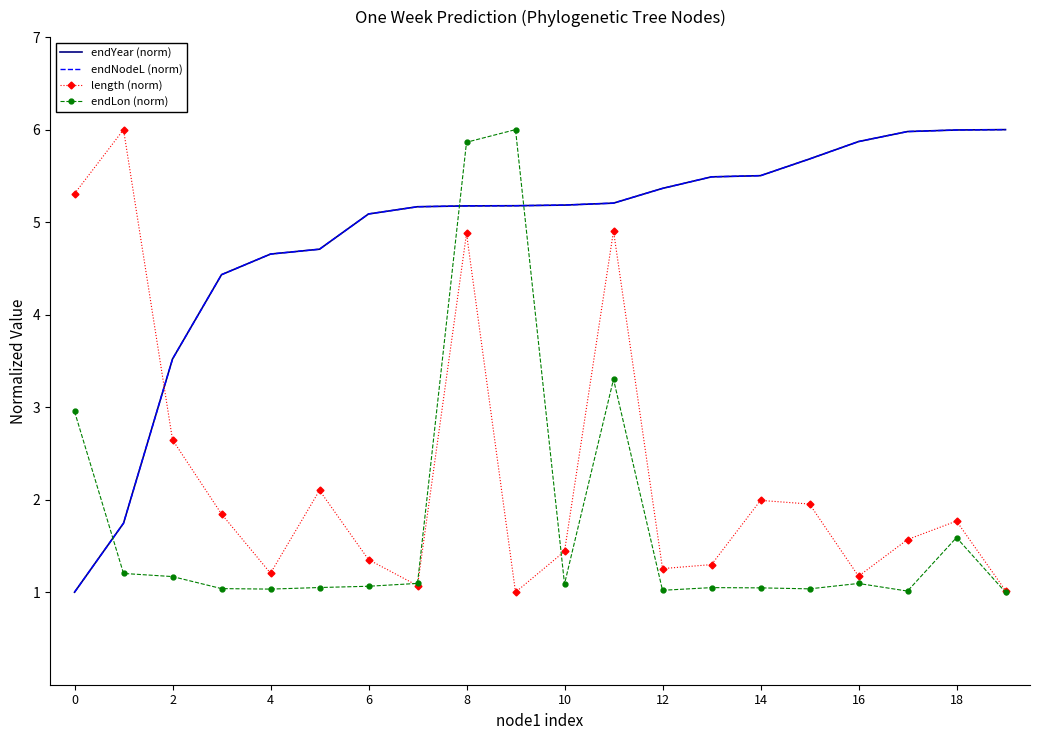

How many interior local peaks does the endLon (norm) series have?

5